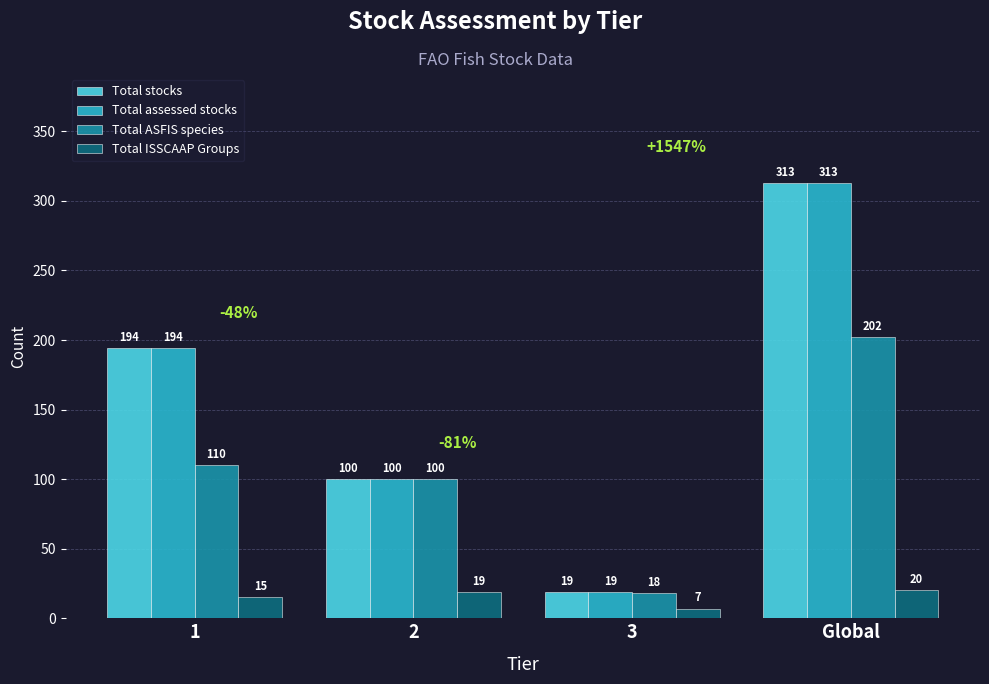

Does the chart contain stacked bars?

No